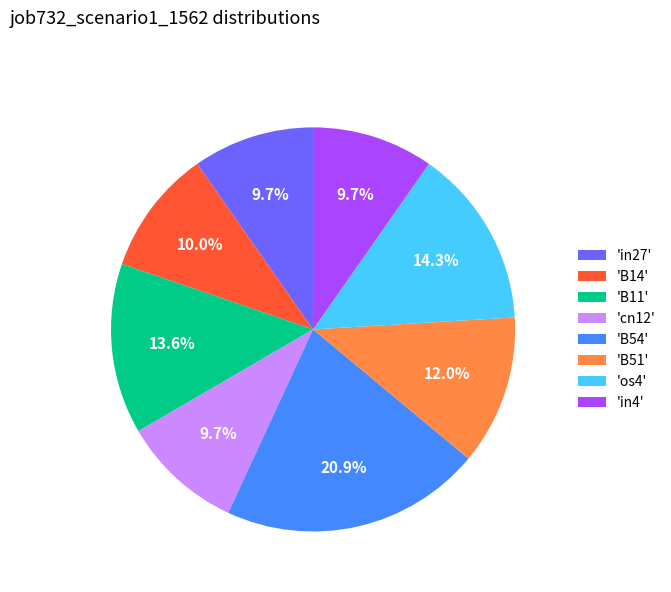

Do 'os4' and 'in27' together represent more than half of the pie?

No